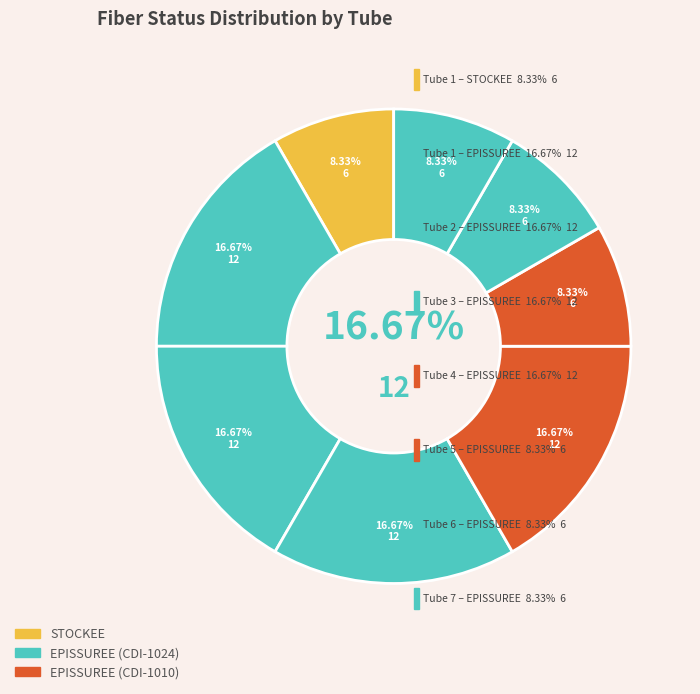

Is it true that Tube 6 (EPISSUREE) is 8% of the pie?

True